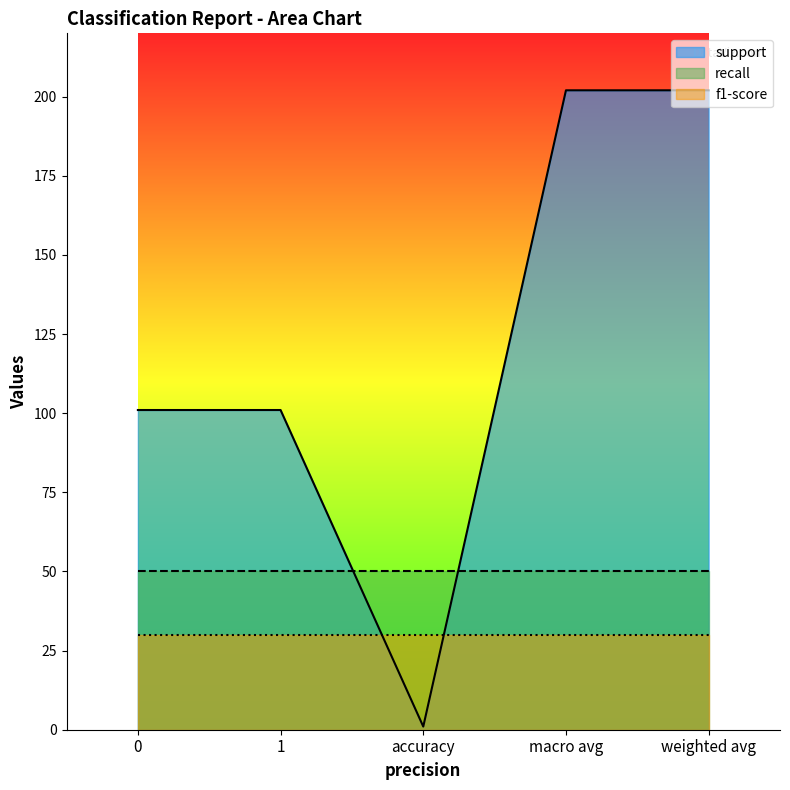

What position from the right is 0?

5